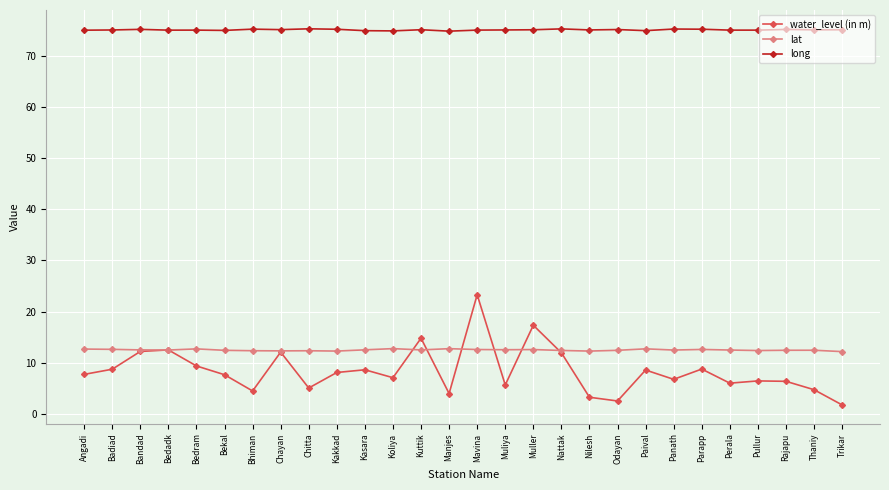

What is the approximate value of lat at Pullur?

12.4